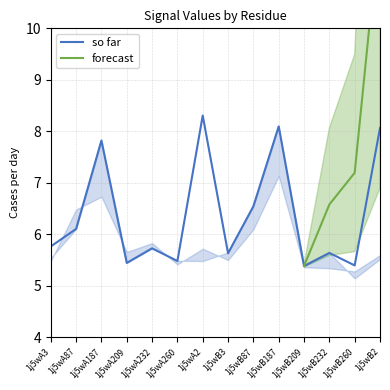

Which category has the highest value in the so far series?

1j5wA2